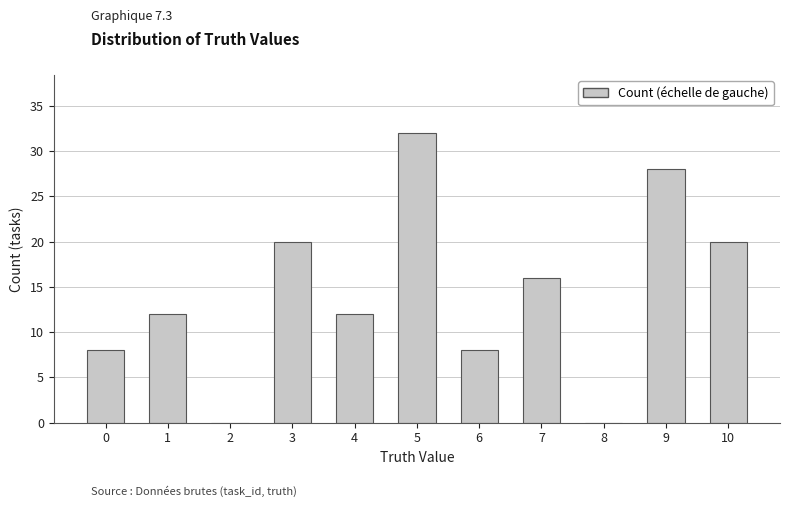

What is the greatest value displayed?

32